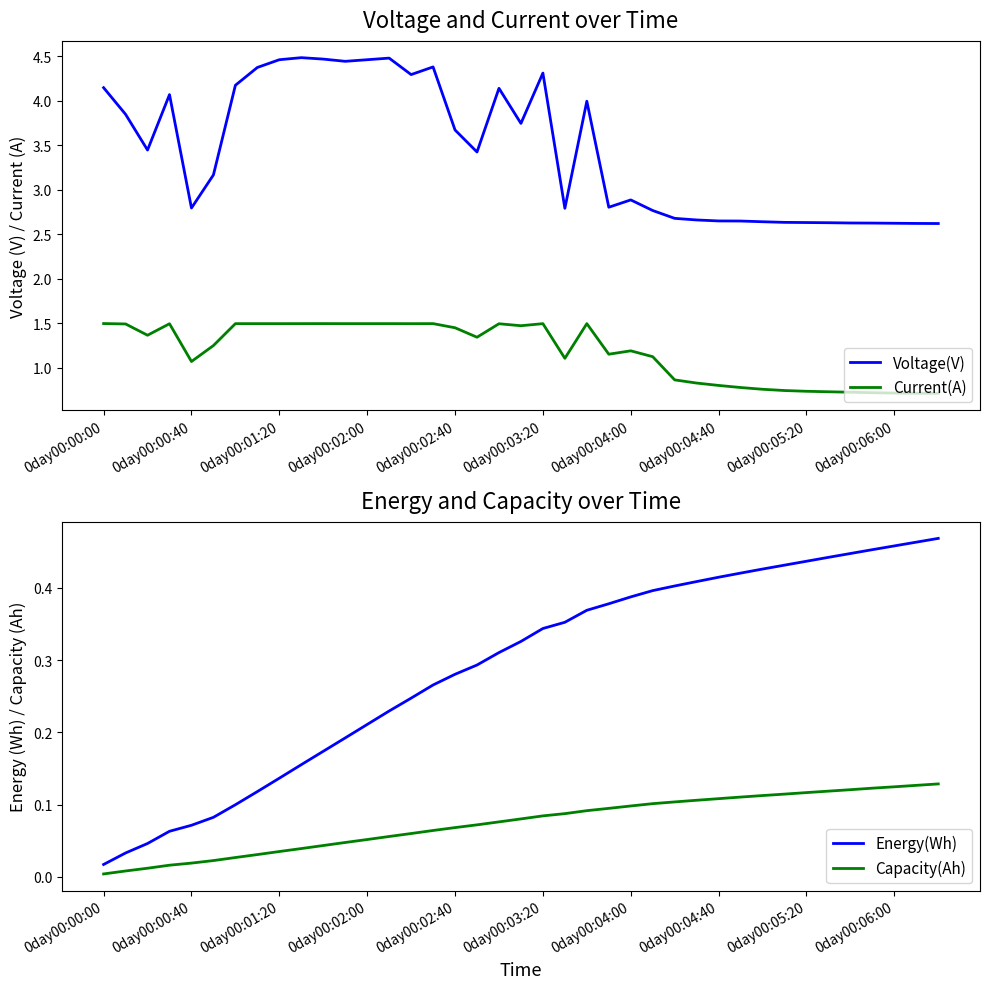

What is the spread (max minus min) of values at 17?

3.4